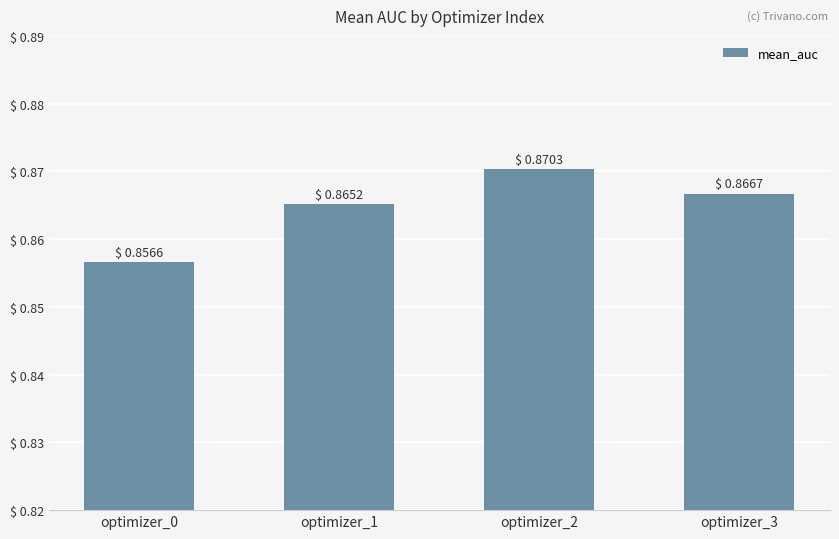

The value at optimizer_1 is 1.5. True or false?

False